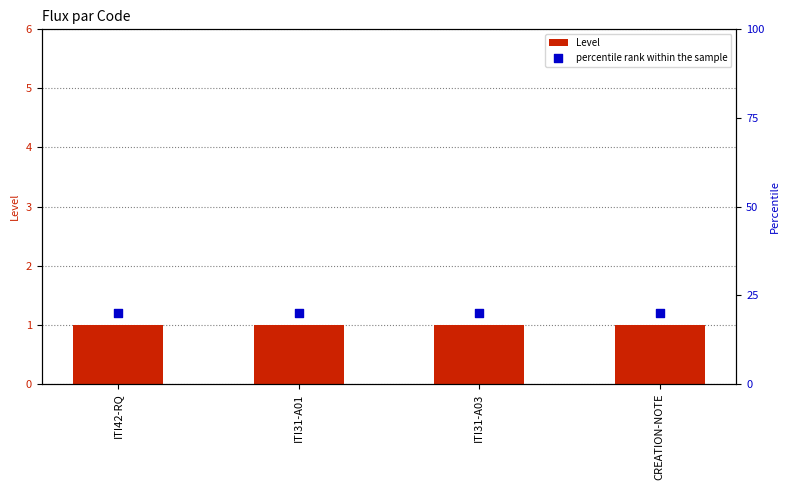

What is the total value across all series at ITI42-RQ?

21